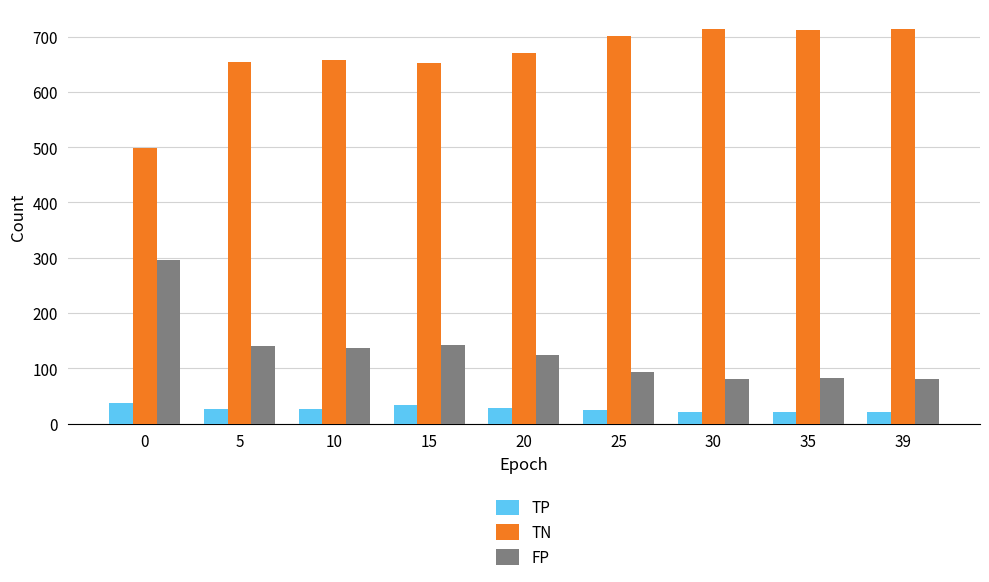

What is the minimum value shown in the chart?

21